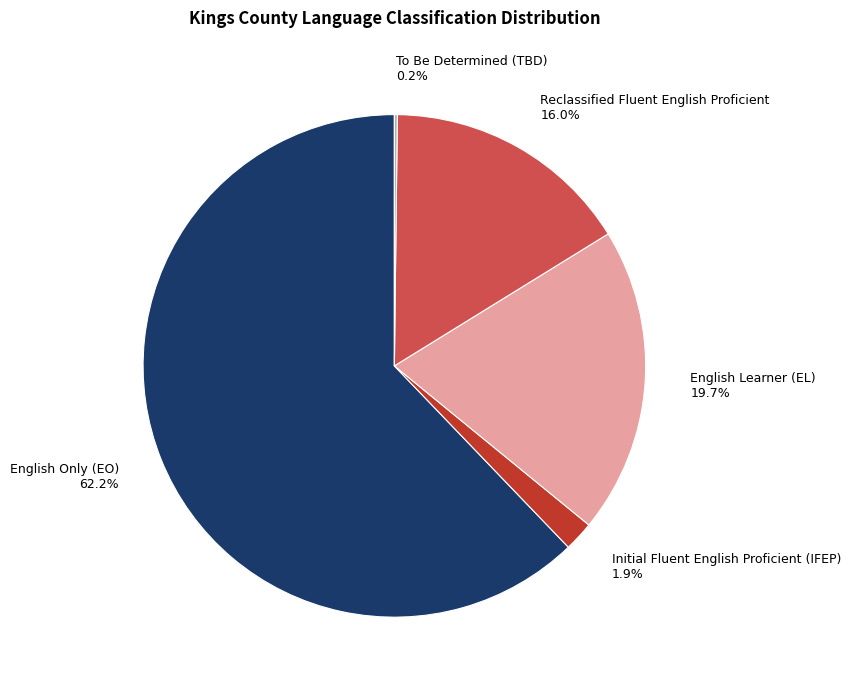

Does any single category account for the majority?

Yes